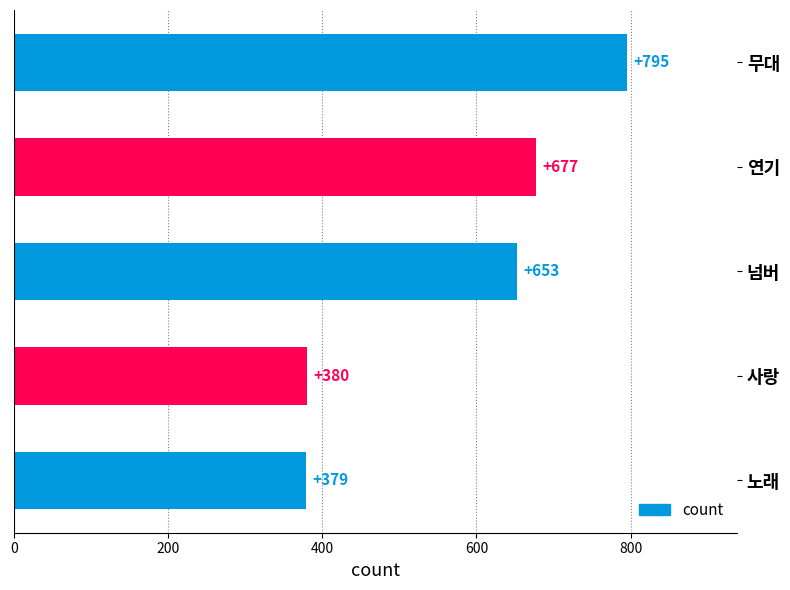

At which label is the value closest to 587?

넘버